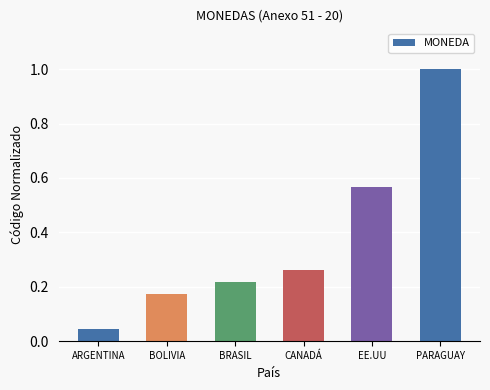

At which label is the value closest to 0?

ARGENTINA